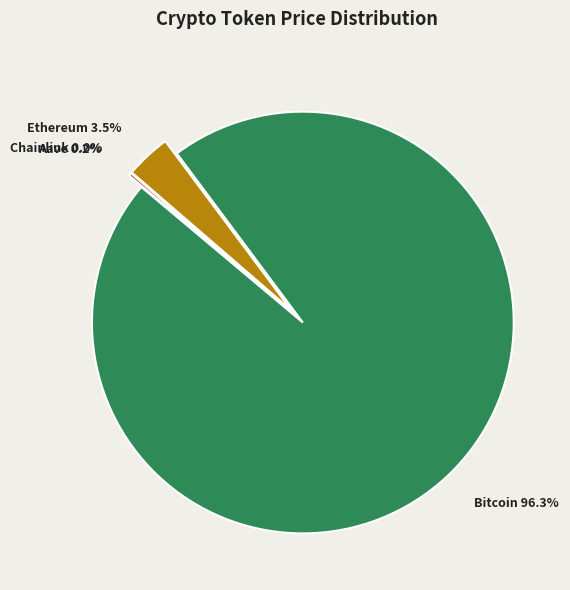

Which slice is the largest?

Bitcoin